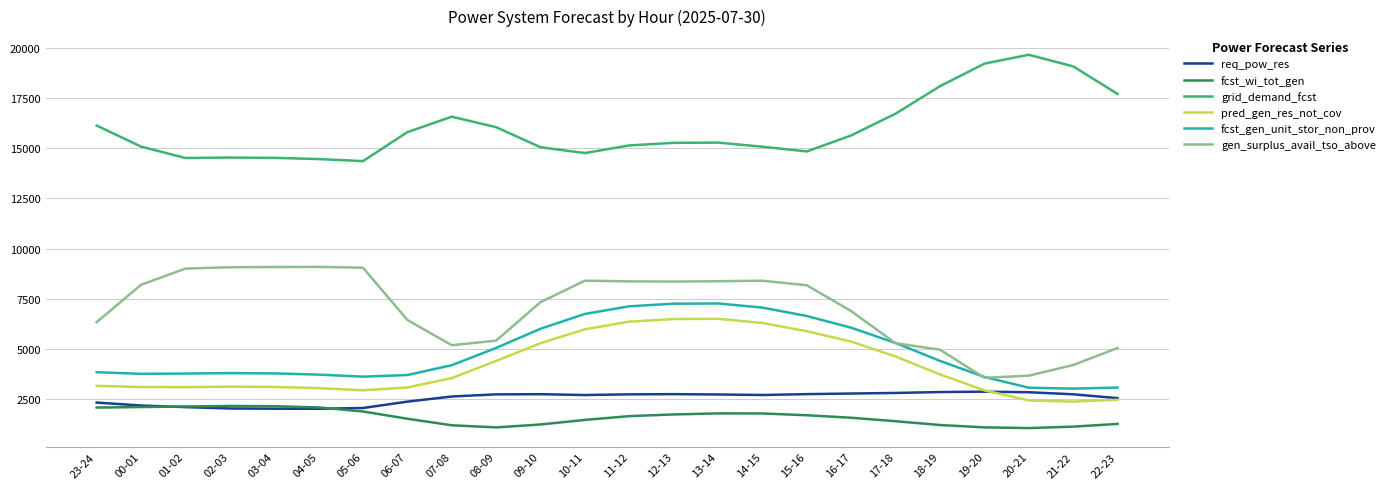

What is the lowest value of the req_pow_res series?

2021